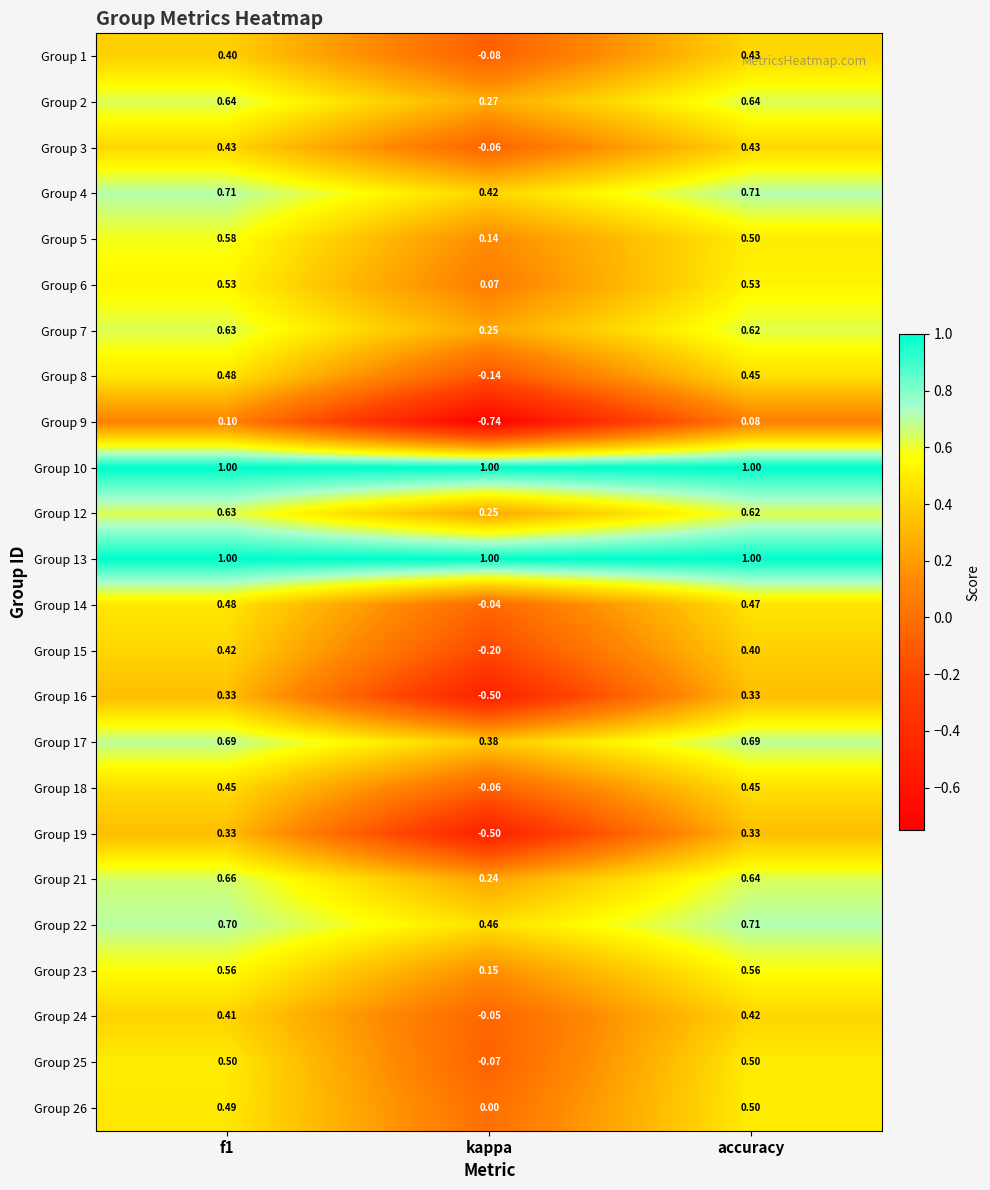

Which series changed the most between f1 and accuracy?

Group 5